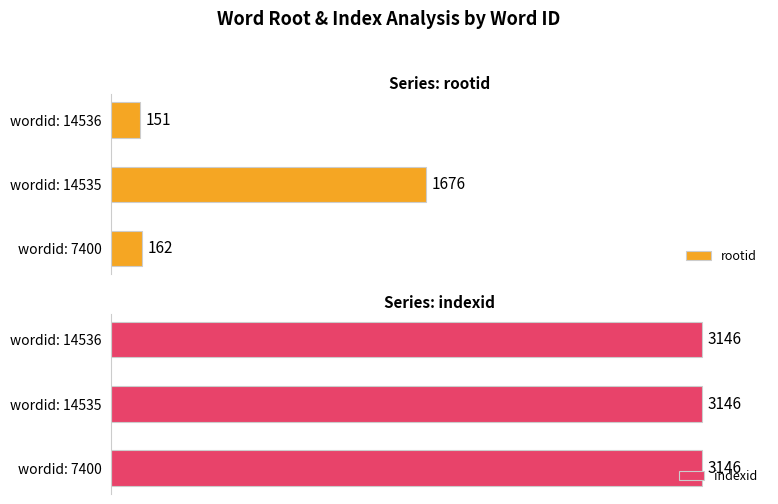

Which series has the widest spread of values?

rootid